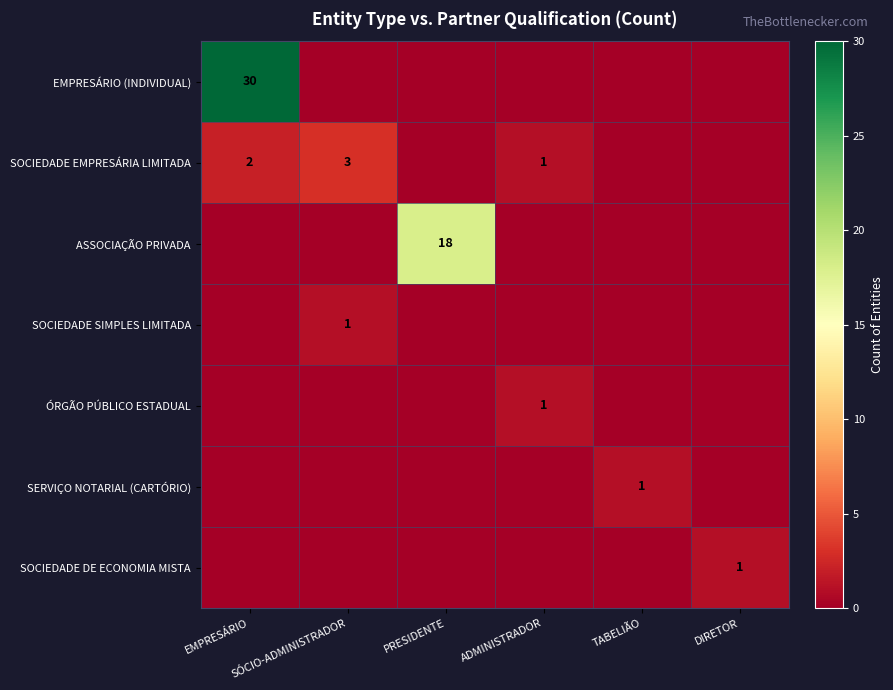

Is it true that ÓRGÃO PÚBLICO ESTADUAL equals 1 at ADMINISTRADOR?

True